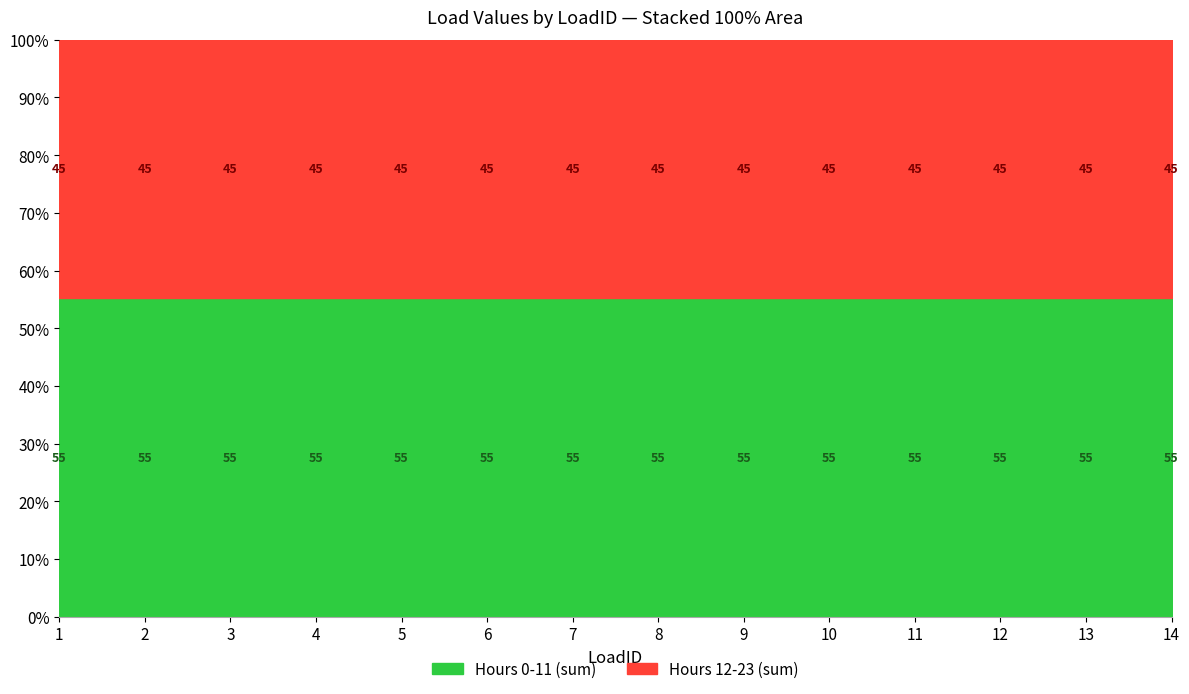

What is the total value across all series at 8?

100.0